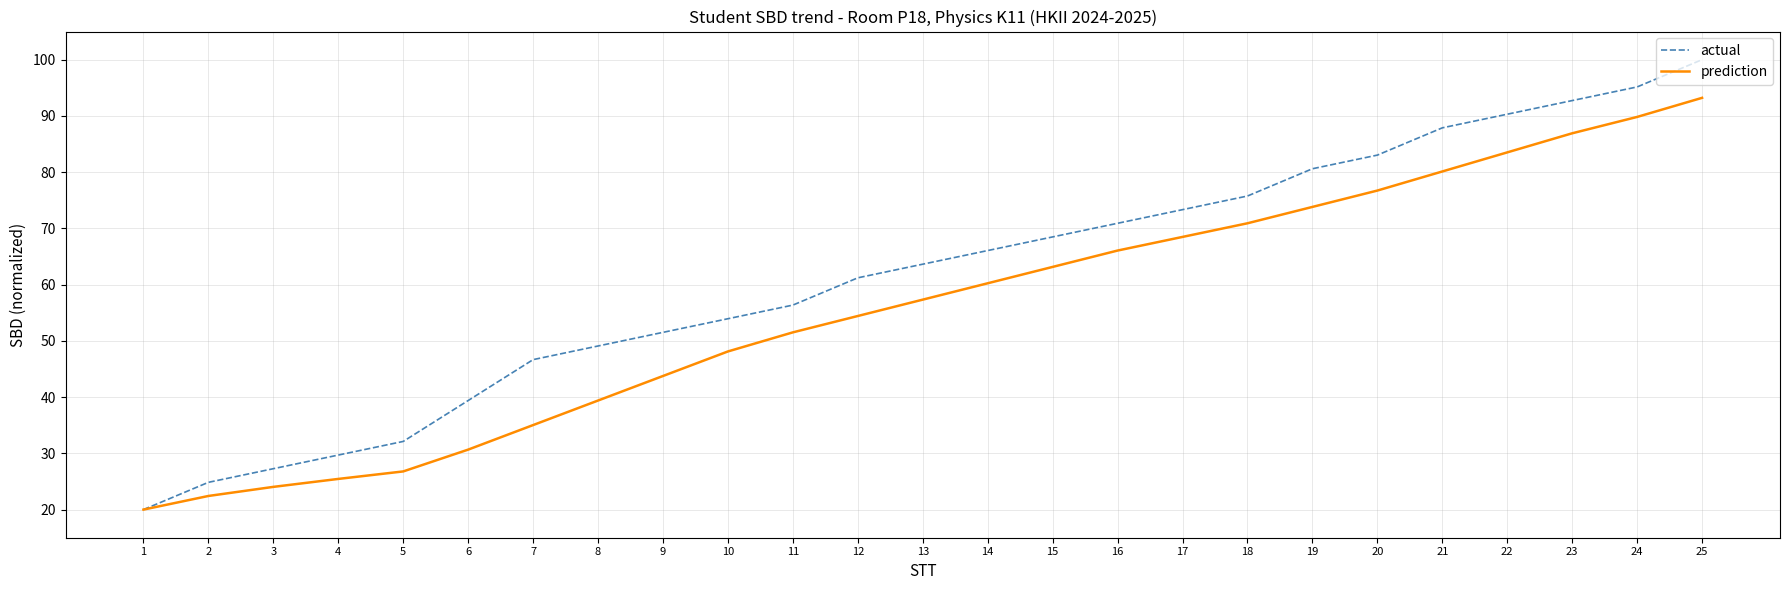

Between 8 and 21, which series saw the biggest shift?

prediction